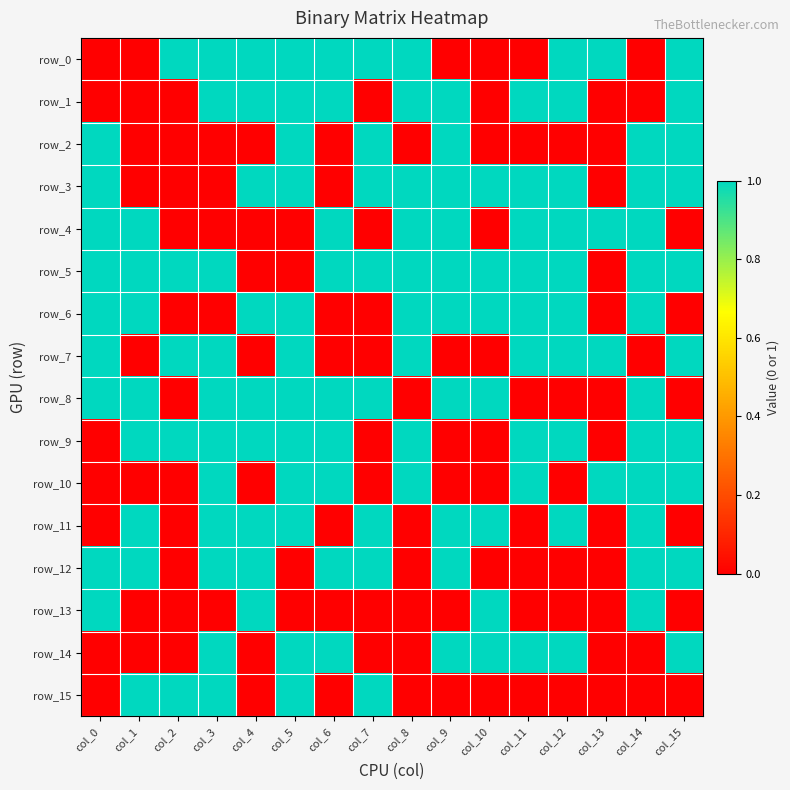

Which series has the largest total across all categories?

row_5